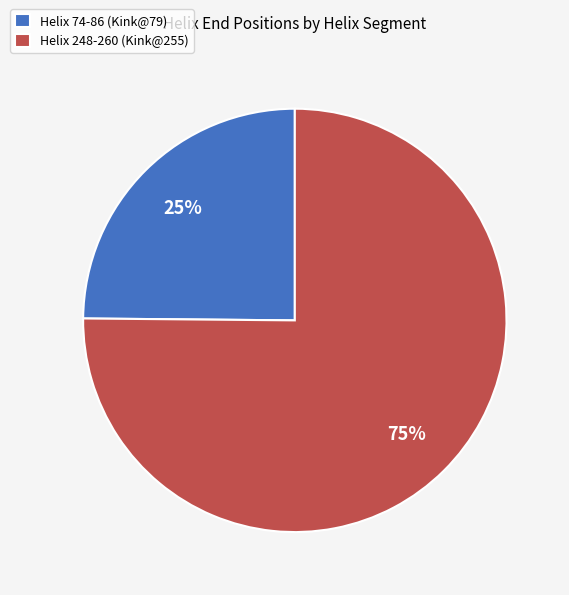

Which slice is the largest?

Helix 248-260 (Kink@255)